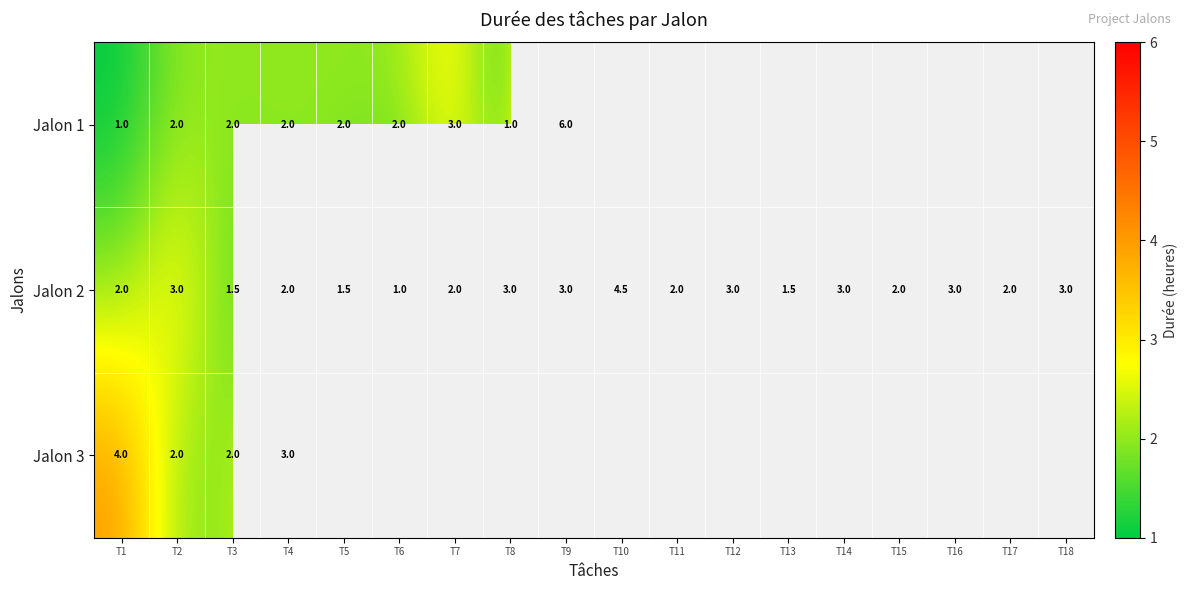

What is the smallest value displayed?

1.0